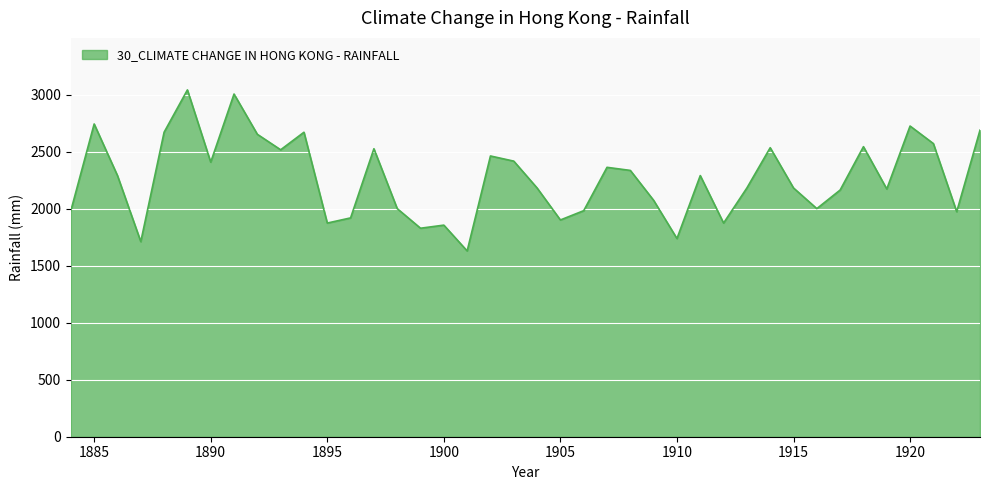

What is the smallest value displayed?

1629.0